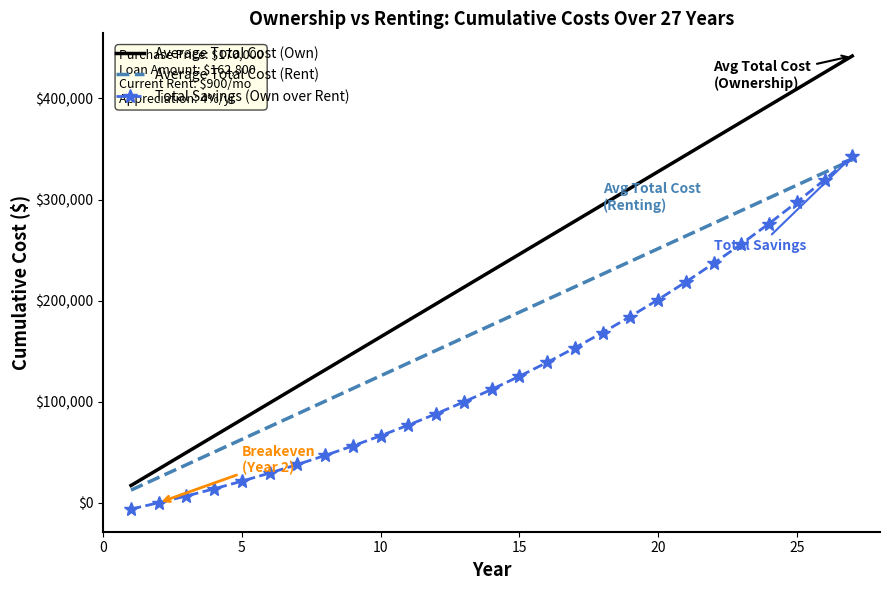

Rank the series by their average value, from highest to lowest.

Average Total Cost (Own), Average Total Cost (Rent), Total Savings (Own over Rent)